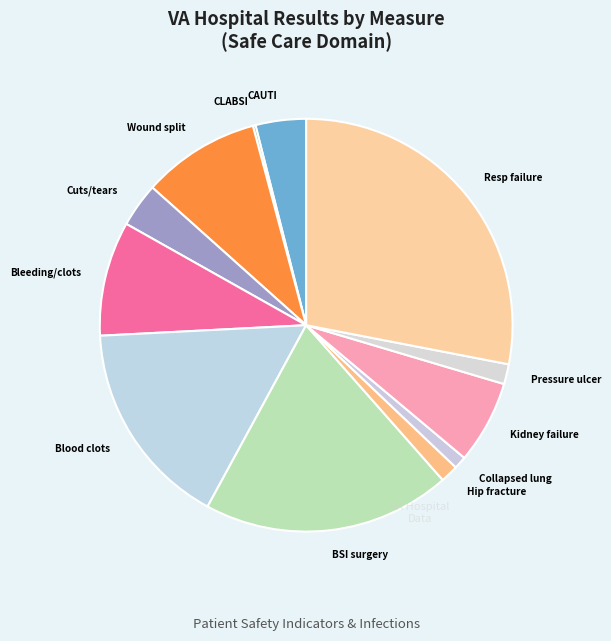

Which slice is the largest?

Resp failure